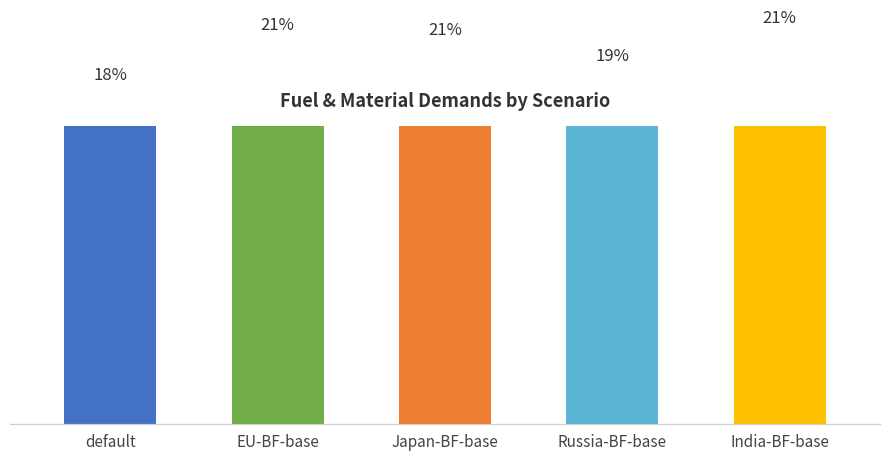

Which category has the highest value in the pellet demand series?

EU-BF-base